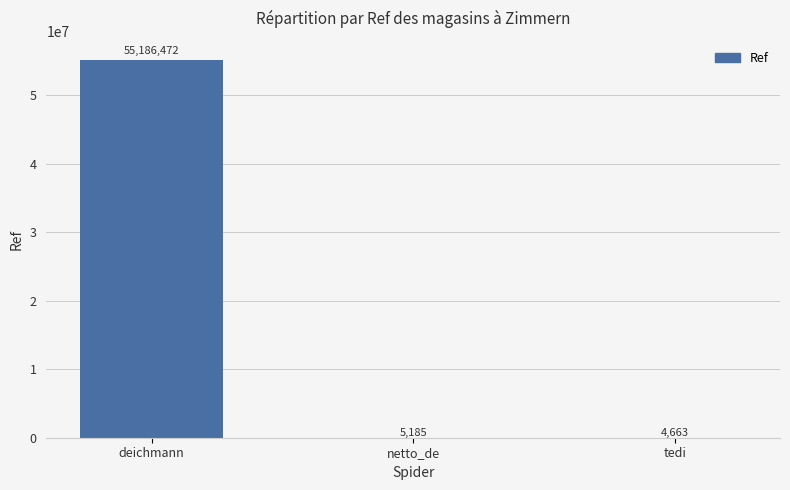

What is the sum of the values at deichmann and tedi?

55191135